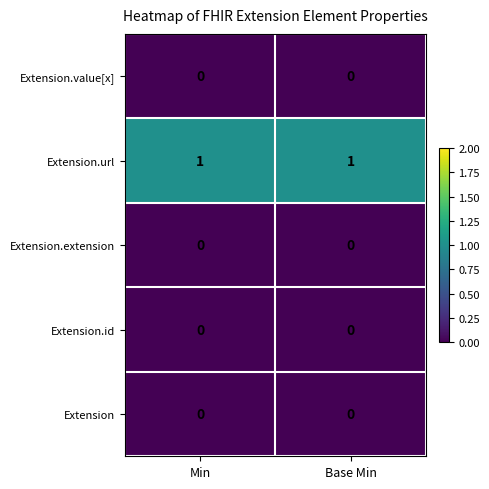

Reading right to left, what are all the values shown in this chart?

Extension.value[x]: 0	0
Extension.url: 1	1
Extension.extension: 0	0
Extension.id: 0	0
Extension: 0	0